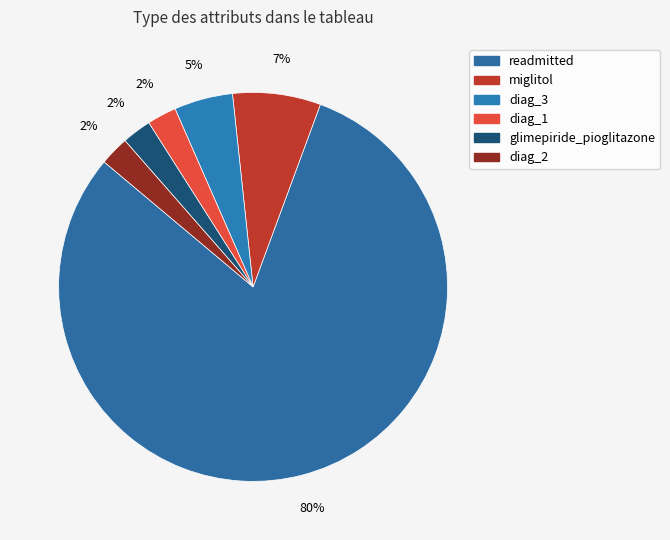

To the nearest percent, what percentage of the pie is diag_1?

2%